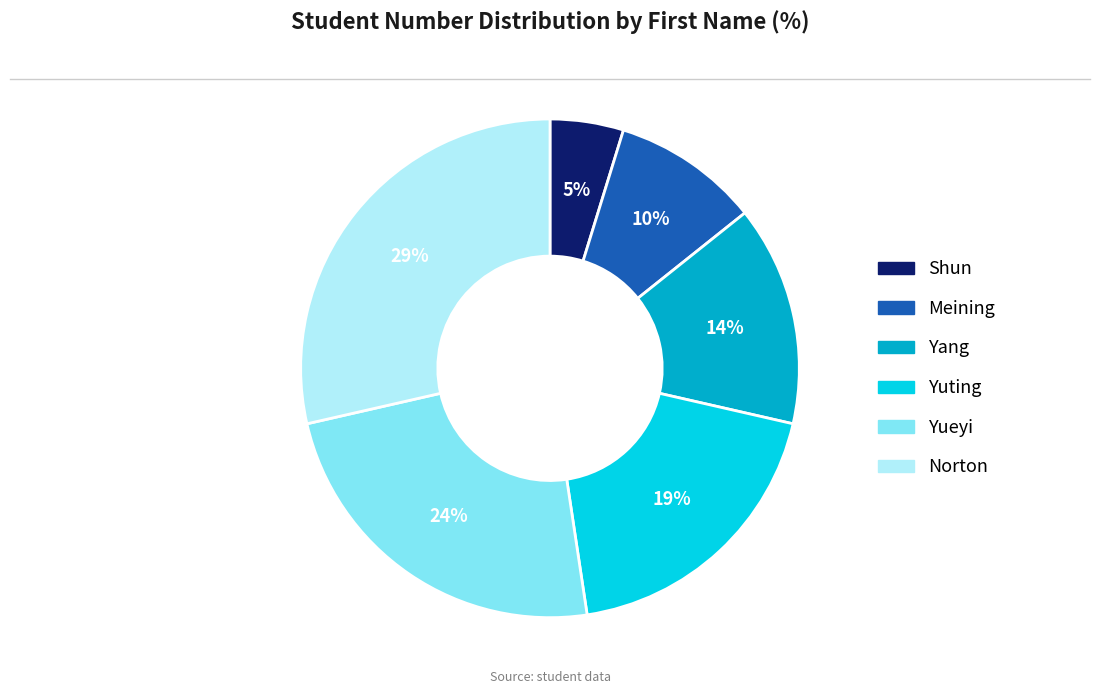

Is it true that Yueyi is 14% of the pie?

False